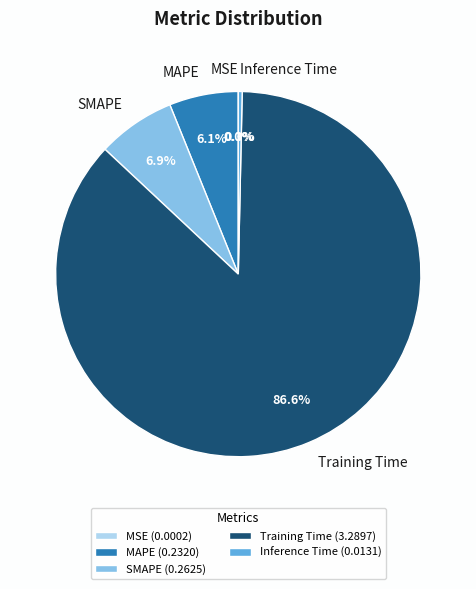

Is there a majority slice in this chart?

Yes